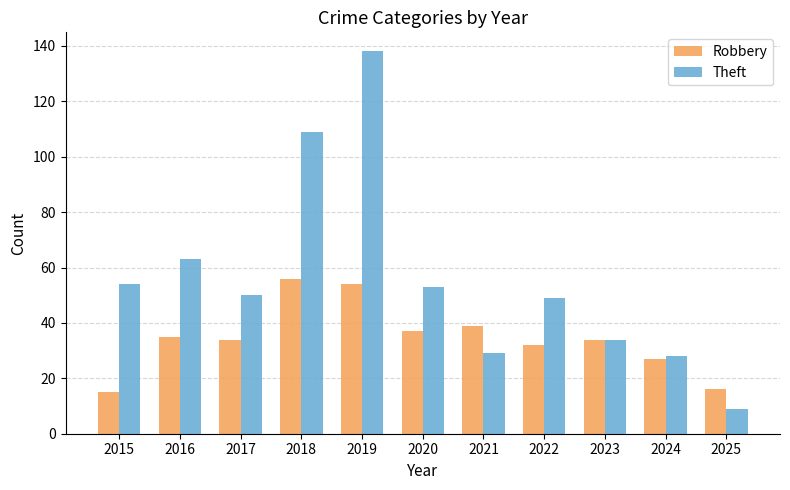

At which category is the sum across all series the highest?

2019